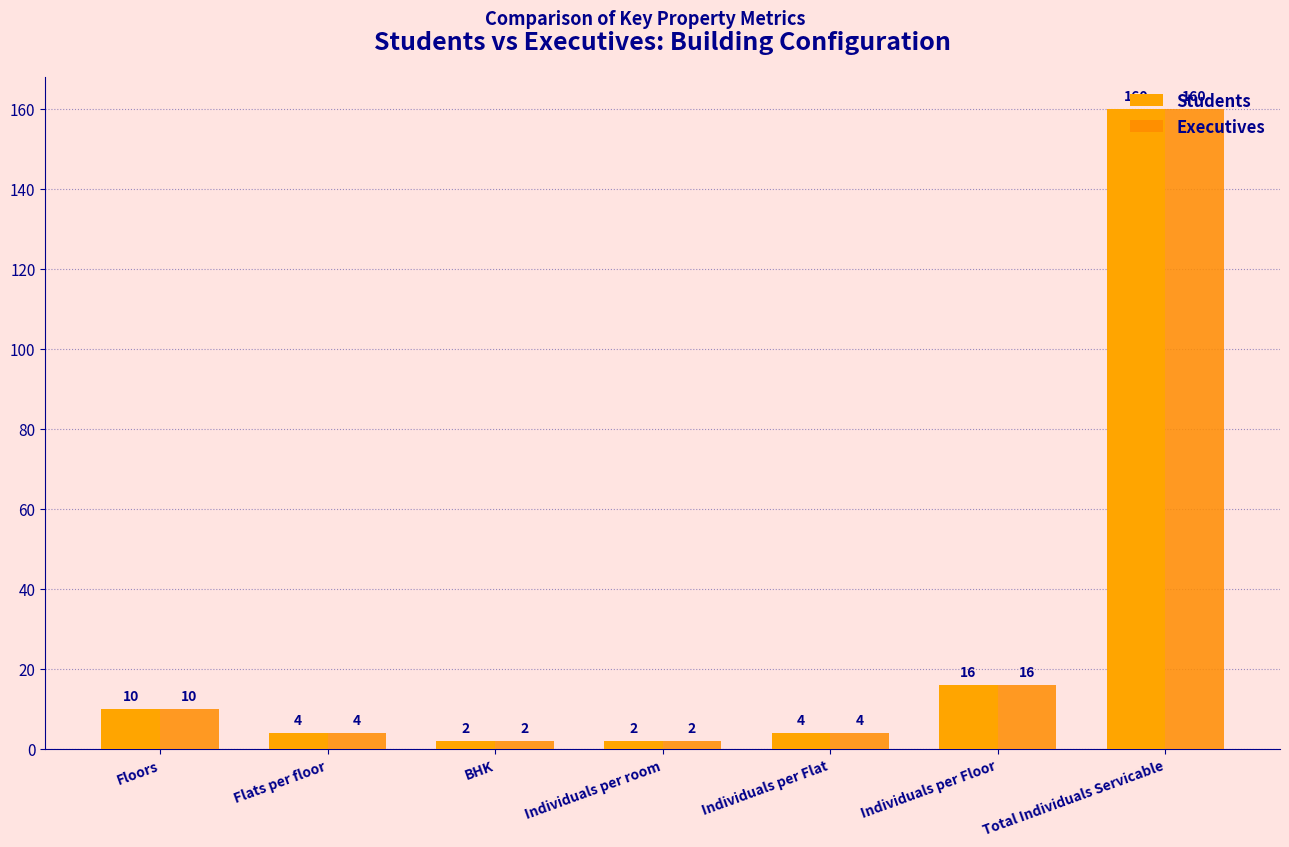

How many groups of bars are there?

7